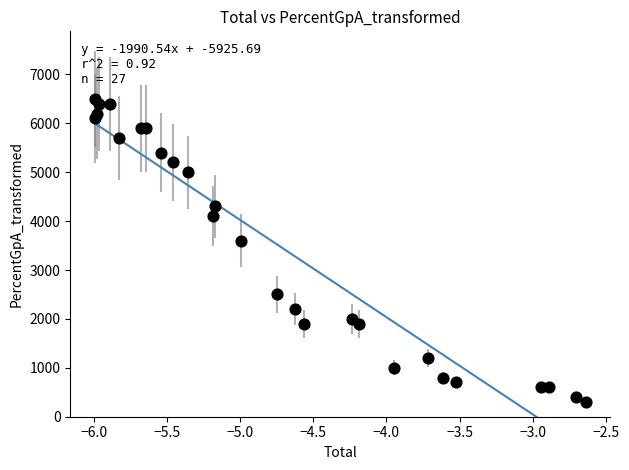

What Y value in the scatter plot is closest to 3400?

3600